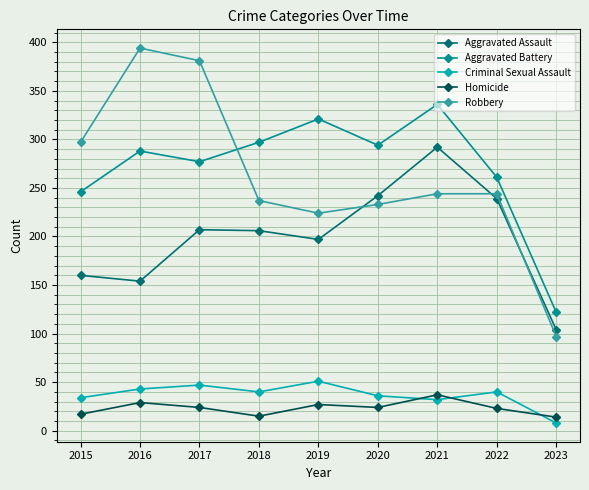

True or false: Aggravated Battery and Aggravated Assault intersect in this chart.

False